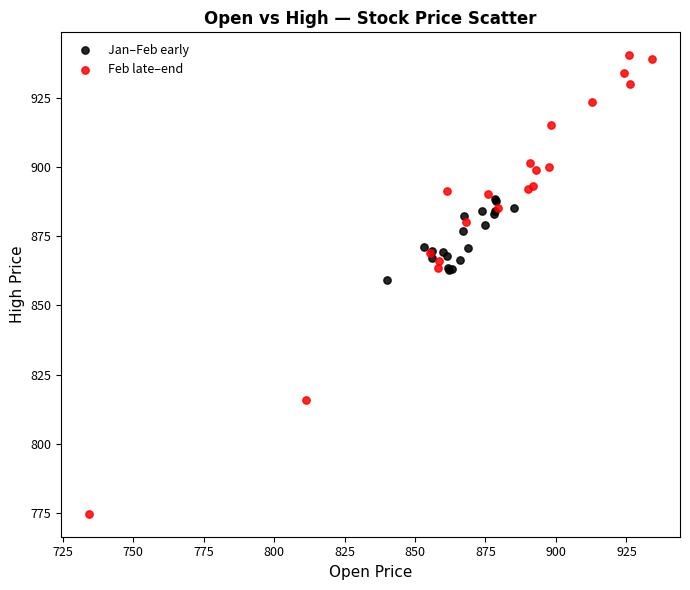

Which series has the largest Y range (max minus min)?

Feb late–end